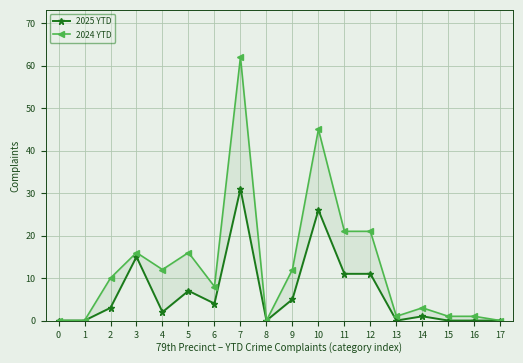

True or false: 2024 YTD has more than 2 interior local peaks.

True